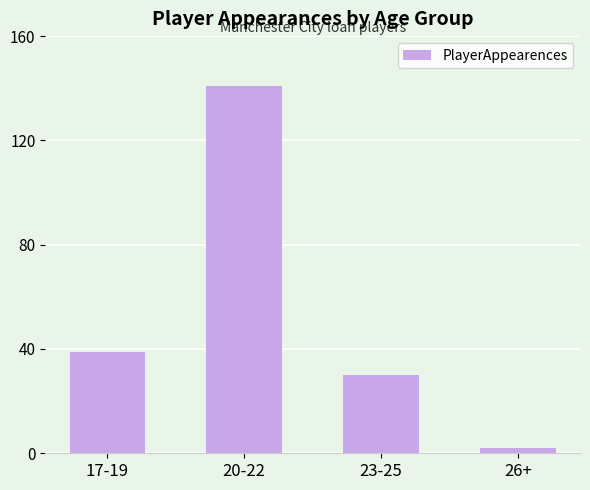

Rank the categories by value from lowest to highest.

26+, 23-25, 17-19, 20-22